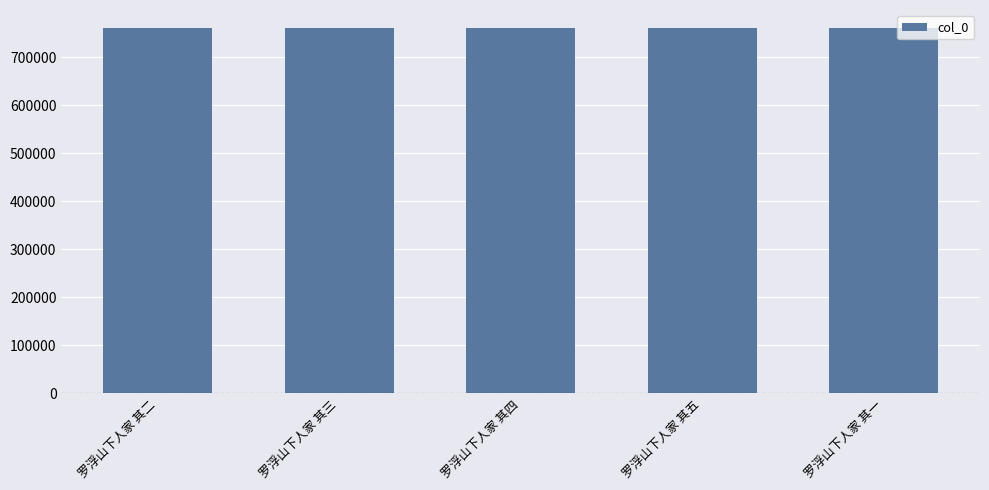

What is the smallest value displayed?

760466